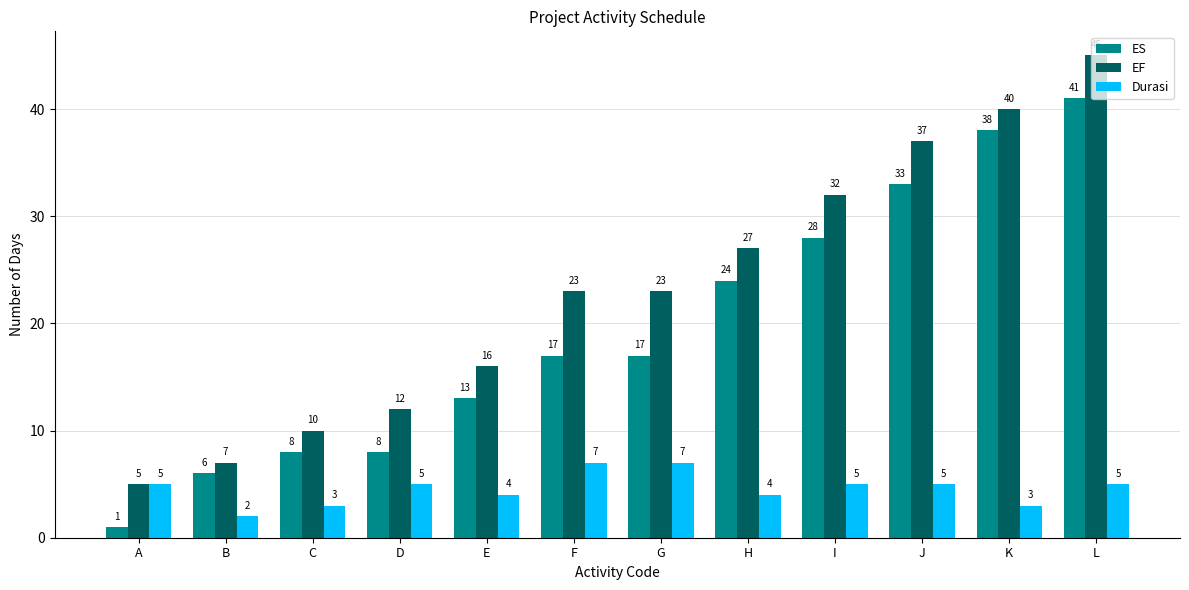

Reading left to right, transcribe all the data shown in this chart.

ES: A=1	B=6	C=8	D=8	E=13	F=17	G=17	H=24	I=28	J=33	K=38	L=41
EF: A=5	B=7	C=10	D=12	E=16	F=23	G=23	H=27	I=32	J=37	K=40	L=45
Durasi: A=5	B=2	C=3	D=5	E=4	F=7	G=7	H=4	I=5	J=5	K=3	L=5